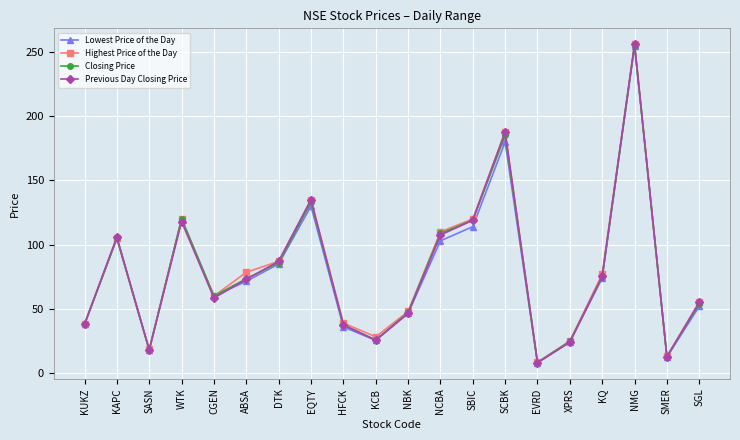

At which label is Highest Price of the Day closest to 132?

EQTY